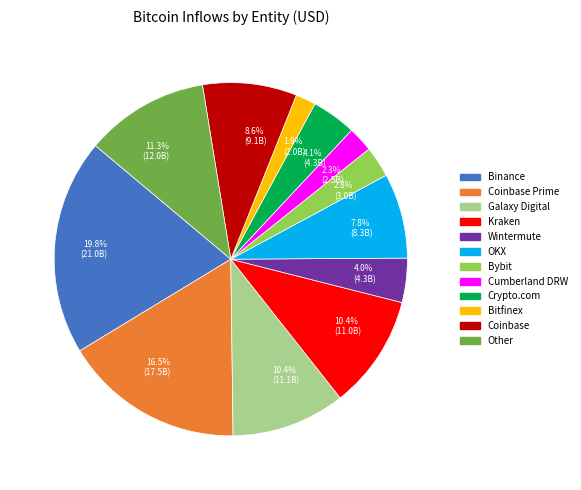

How much of the chart is everything except 4.0% (4.3B)?

96.0%